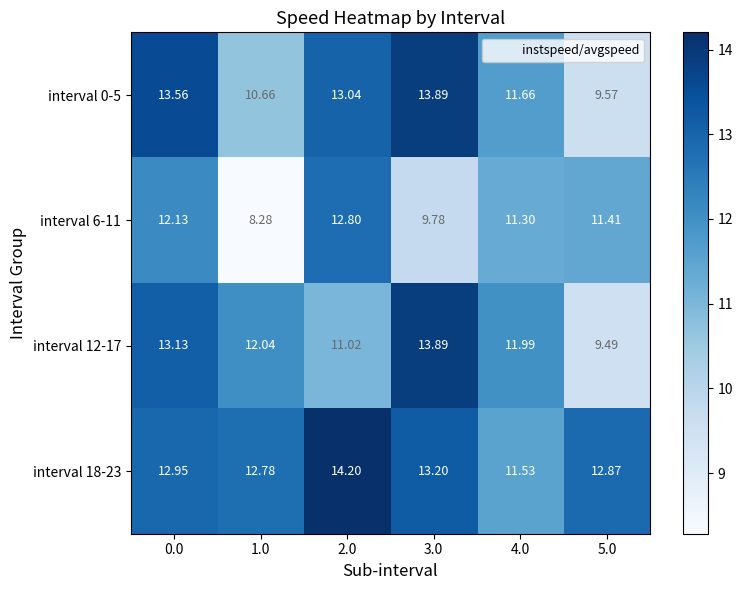

At how many categories does at least one series exceed 10?

6